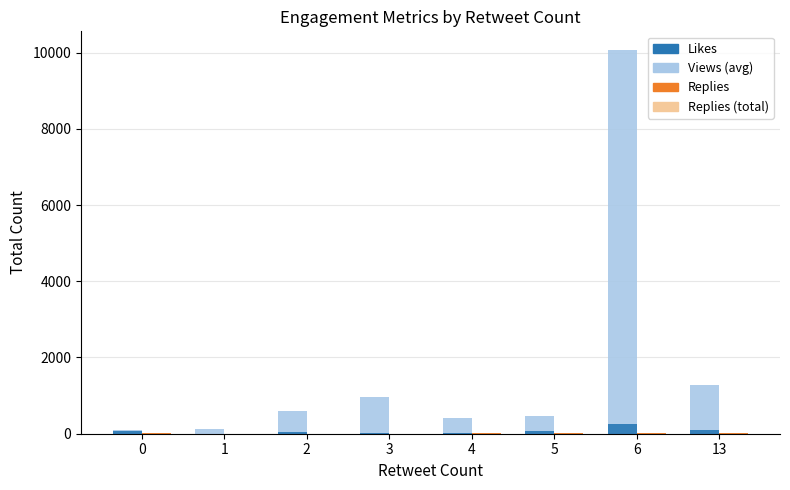

At which category is the sum across all series the highest?

6